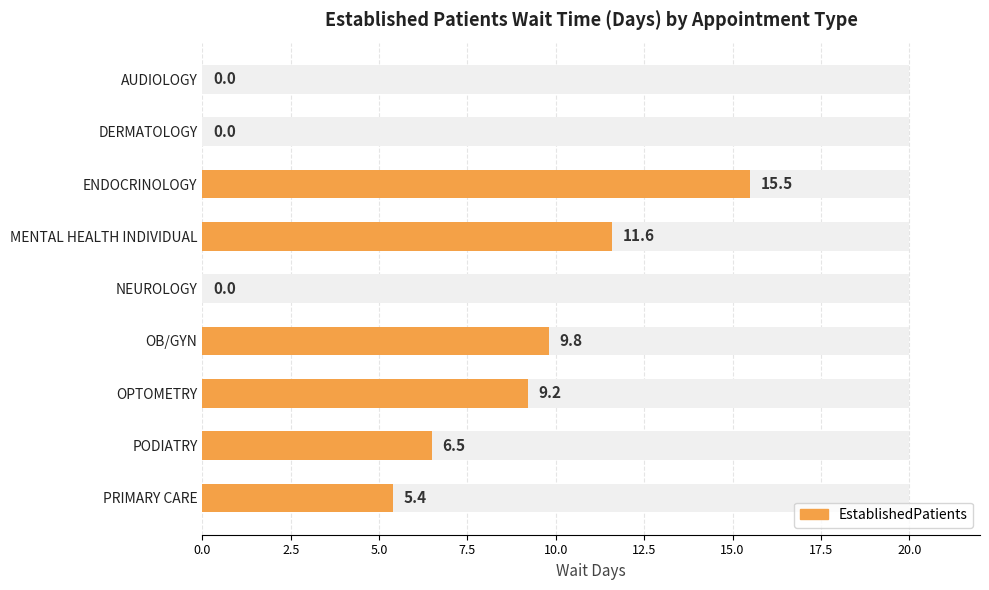

What is the greatest value displayed?

15.5